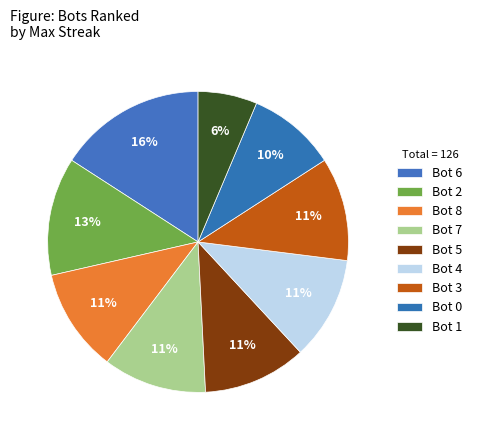

Does Bot 0 account for over 50% of the chart?

No